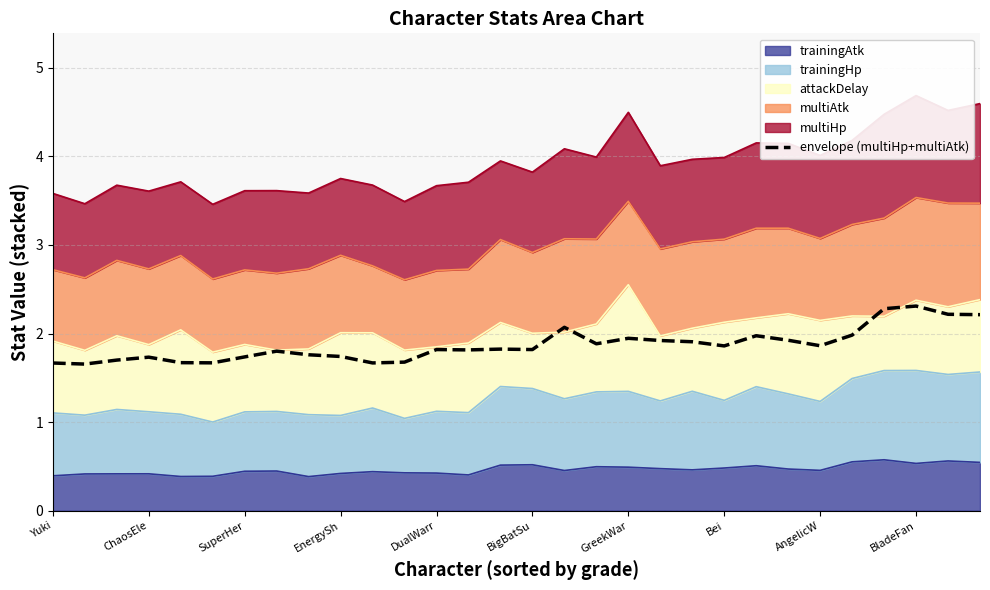

What is the maximum value shown in the chart?

2.3